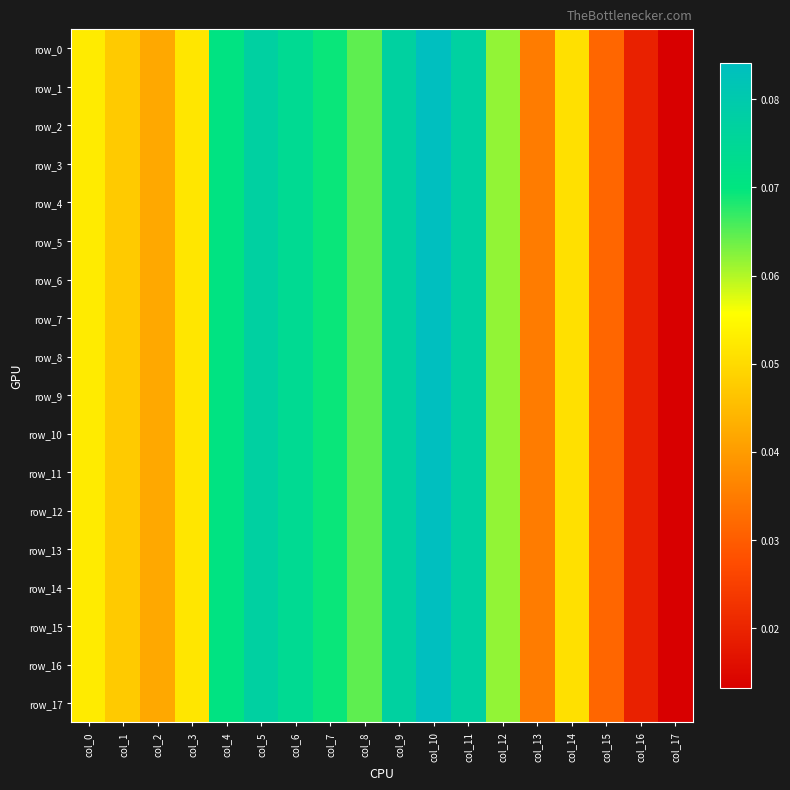

What is the sum of the row_8 values at col_17 and col_14?

0.1